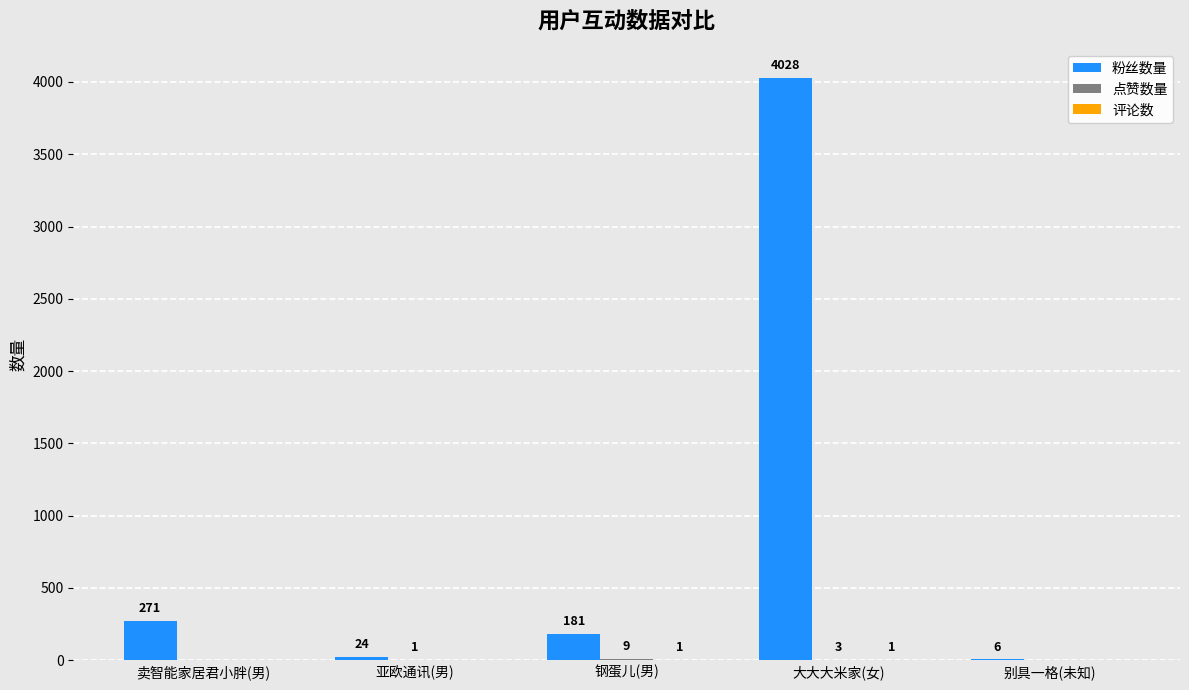

Does the chart contain stacked bars?

No